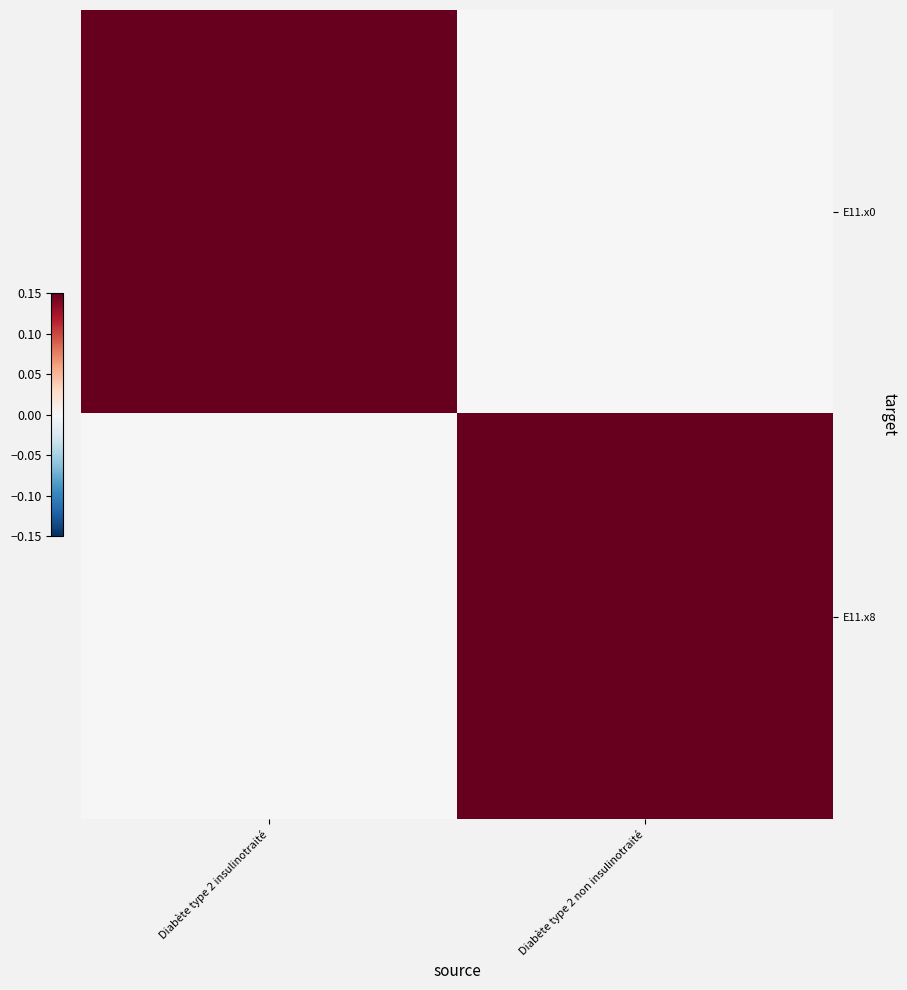

Which series has the widest spread of values?

E11.x0